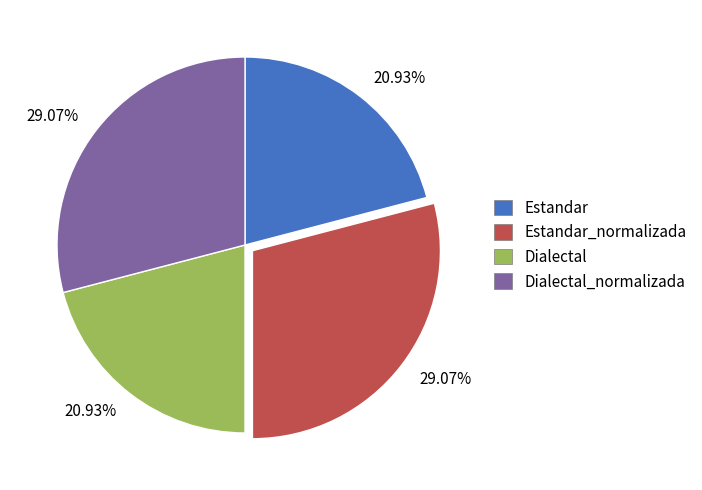

How many slices are in this pie chart?

4